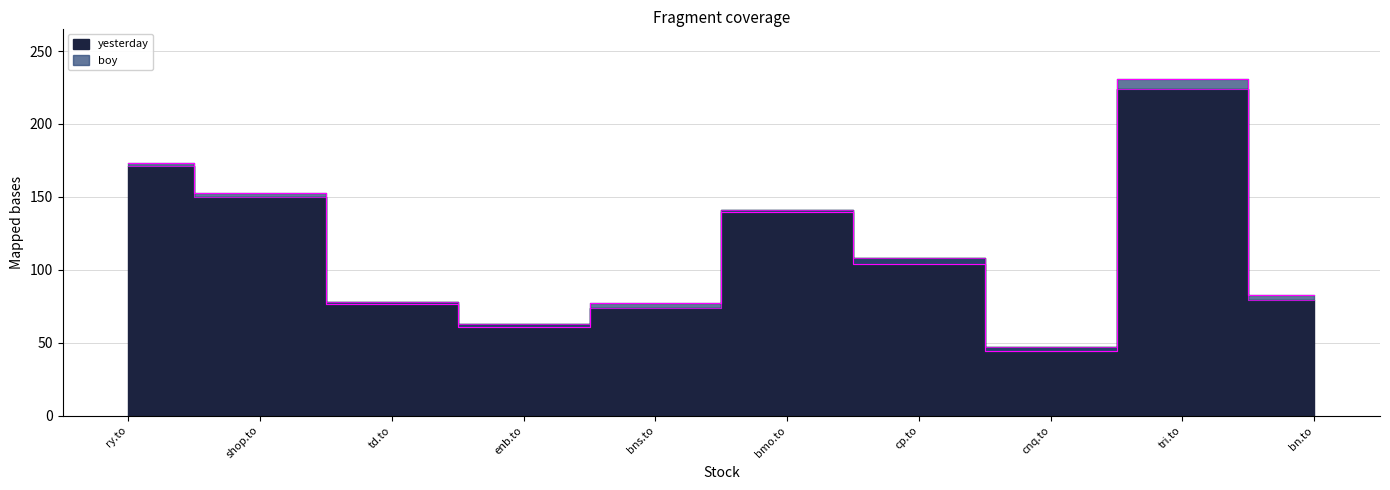

The boy series shows 167.8 at cp.to. True or false?

False